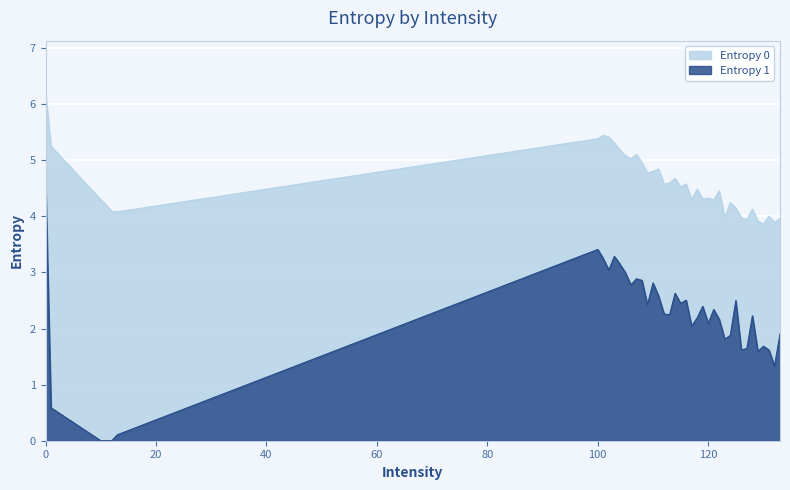

How many data points does each series have?

40